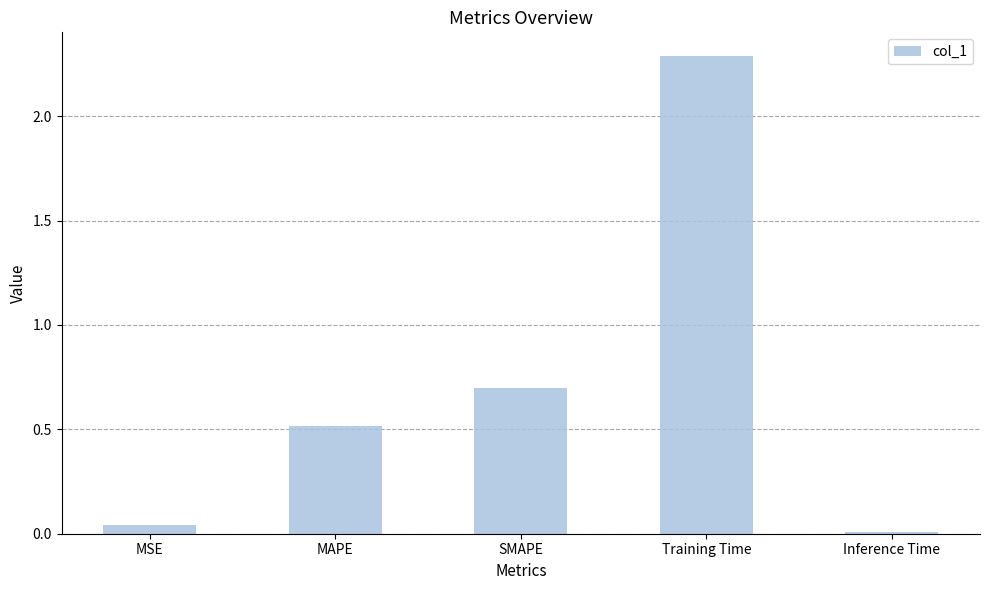

Is it true that the value at SMAPE is 1.2?

False